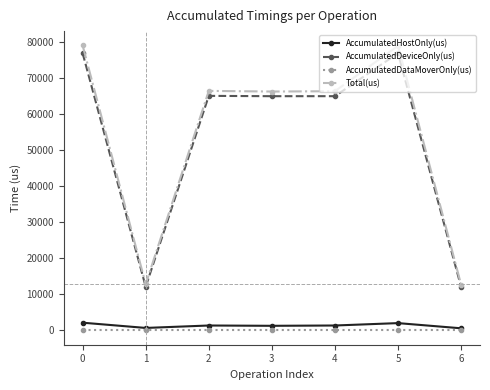

True or false: AccumulatedDataMoverOnly(us) and Total(us) cross at least once.

False